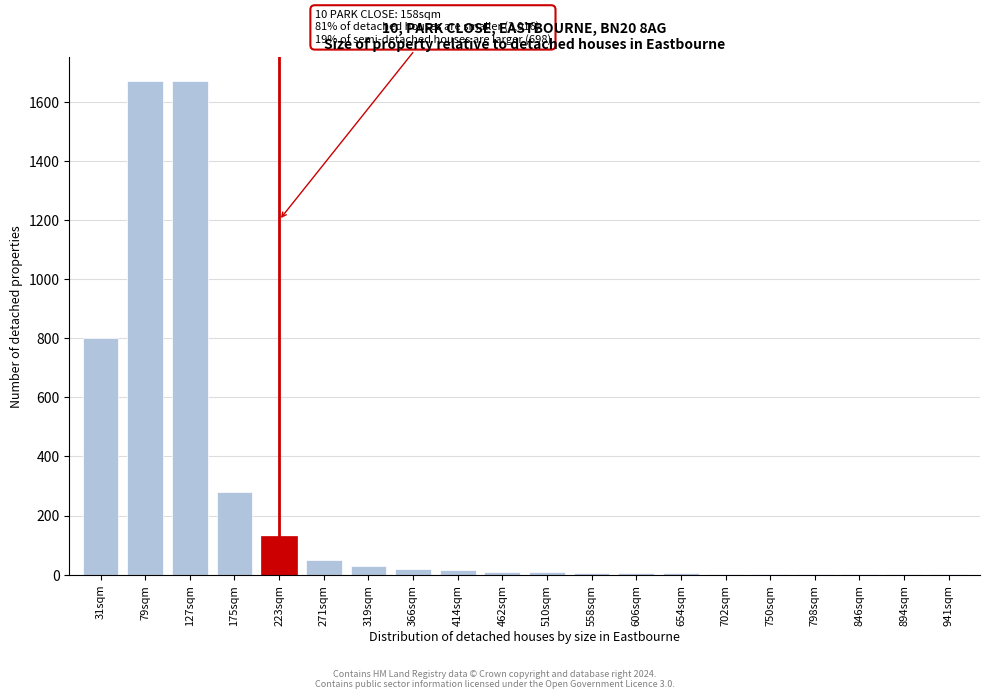

At which label is the value closest to 835?

31sqm